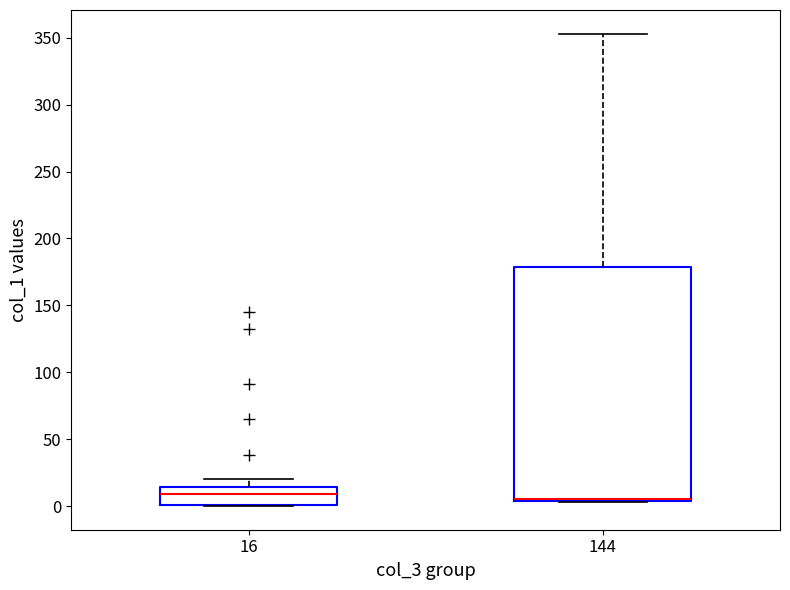

Where does the median line of the box at x = 16 sit on the y-axis? The values are not printed on the chart, so give them approximately, as read against the axis.

10